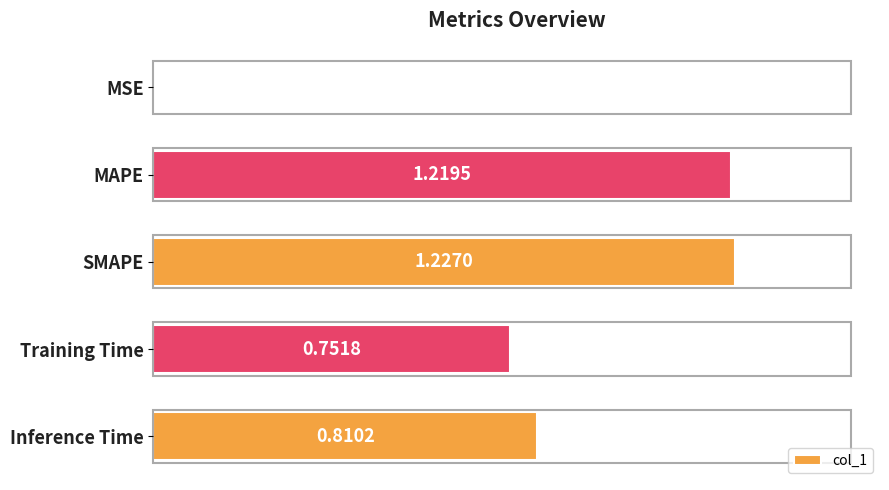

Which has a higher value, MAPE or MSE?

MAPE